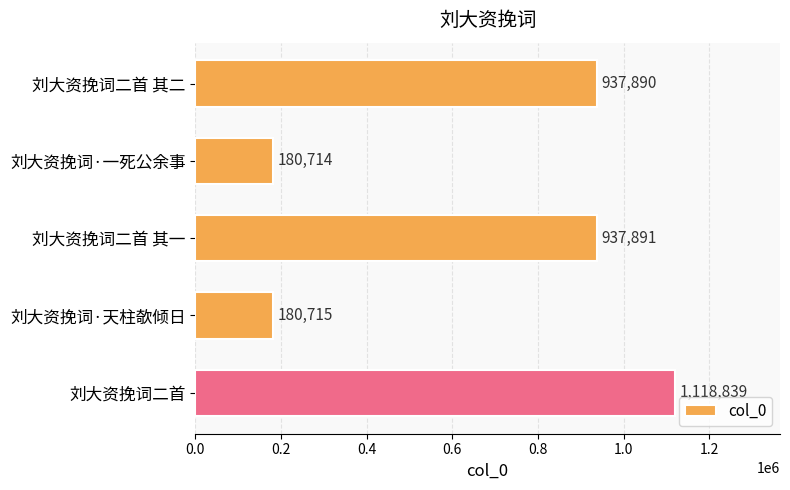

What is the sum of all values?

3356049